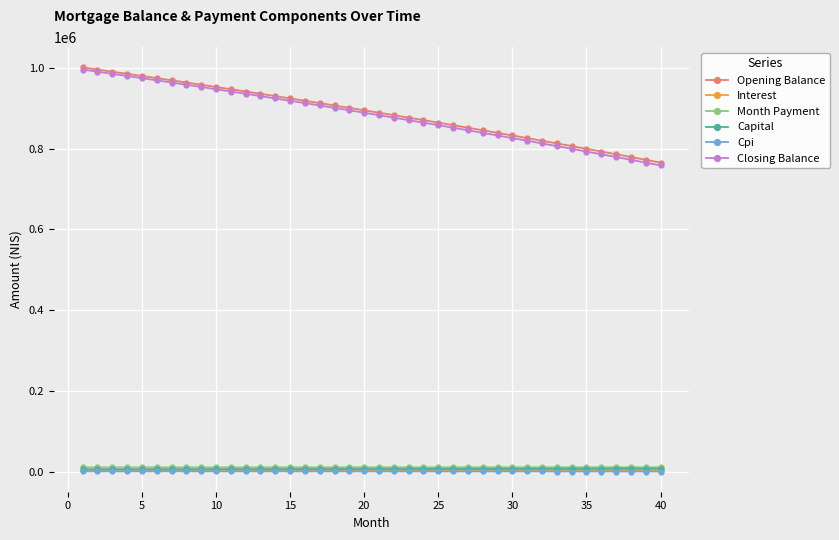

At how many categories does at least one series exceed 211271?

40